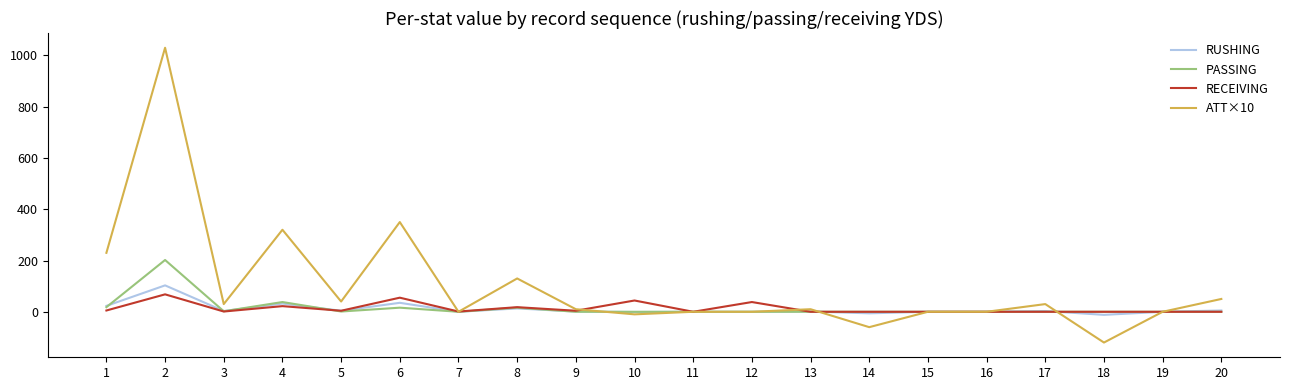

Is the value of ATT×10 at 6 greater than the value of PASSING at 17?

Yes